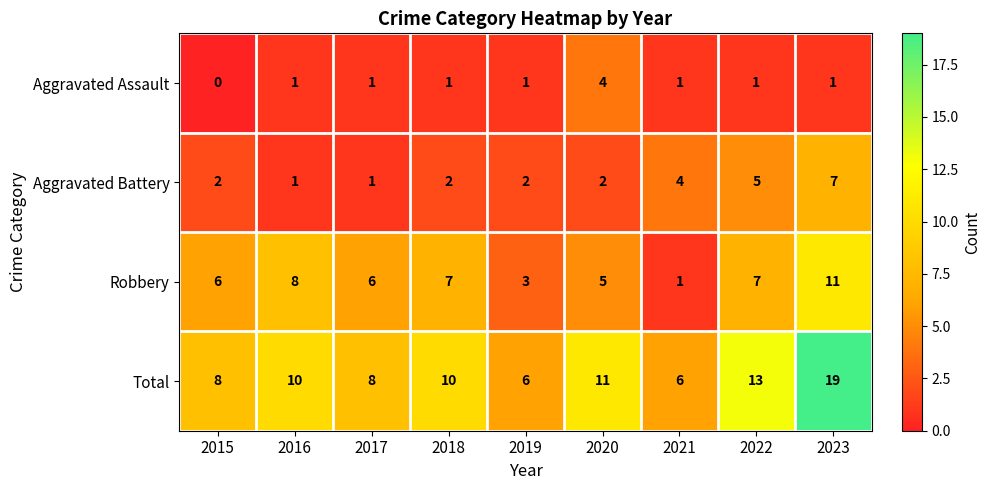

Count the Aggravated Battery values in the range 2 to 4.

5